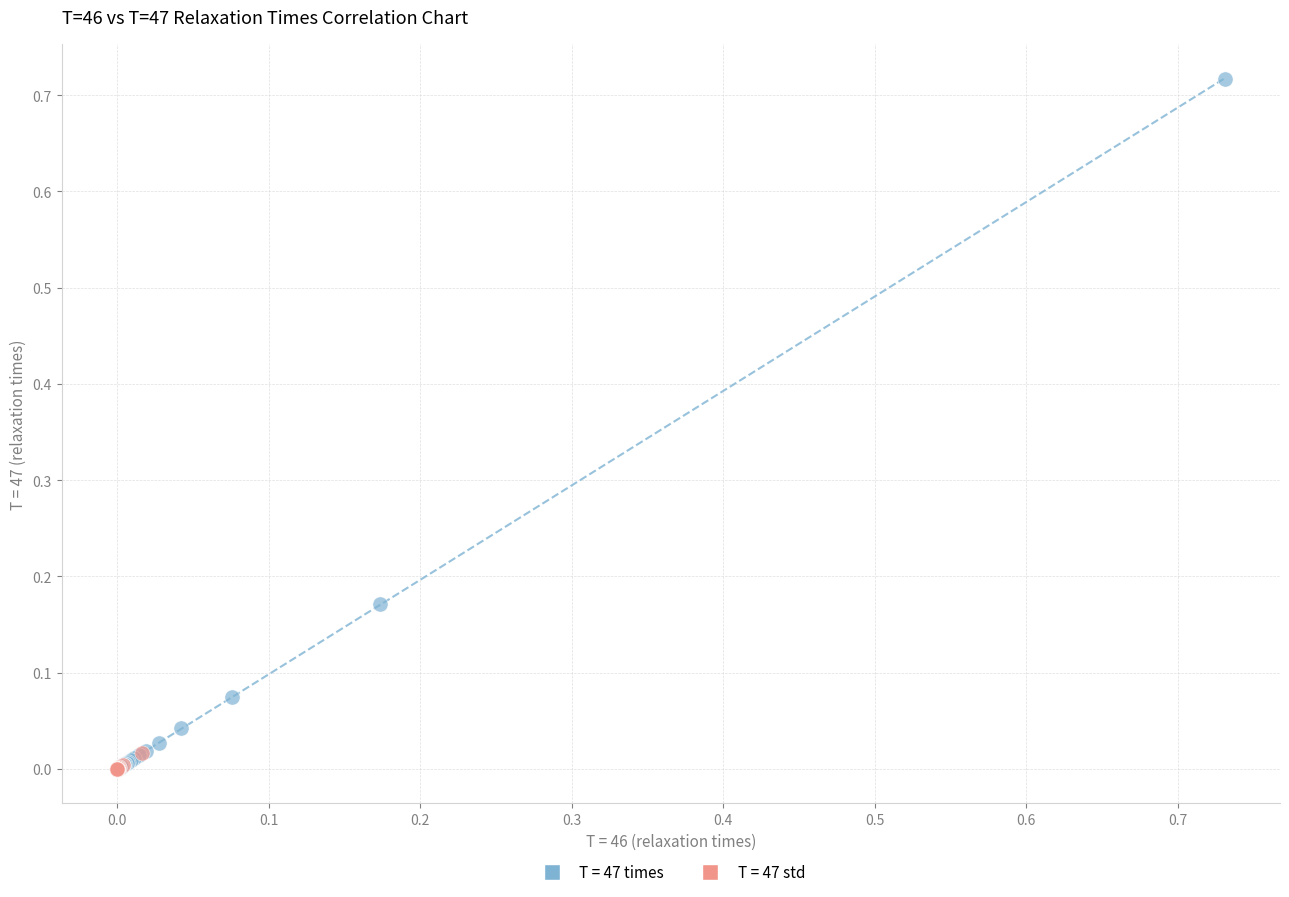

Which series has the widest spread of Y values?

T = 47 times